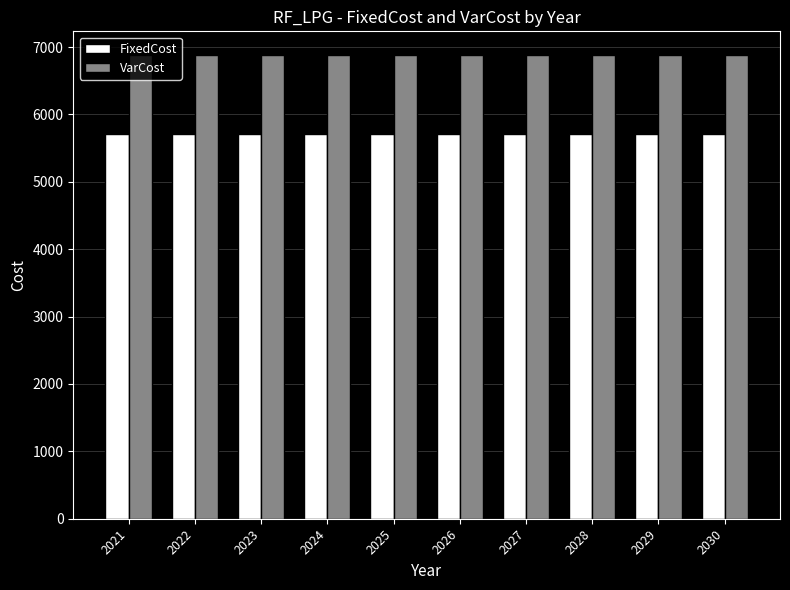

What is the total value across all series at 2021?

12594.6